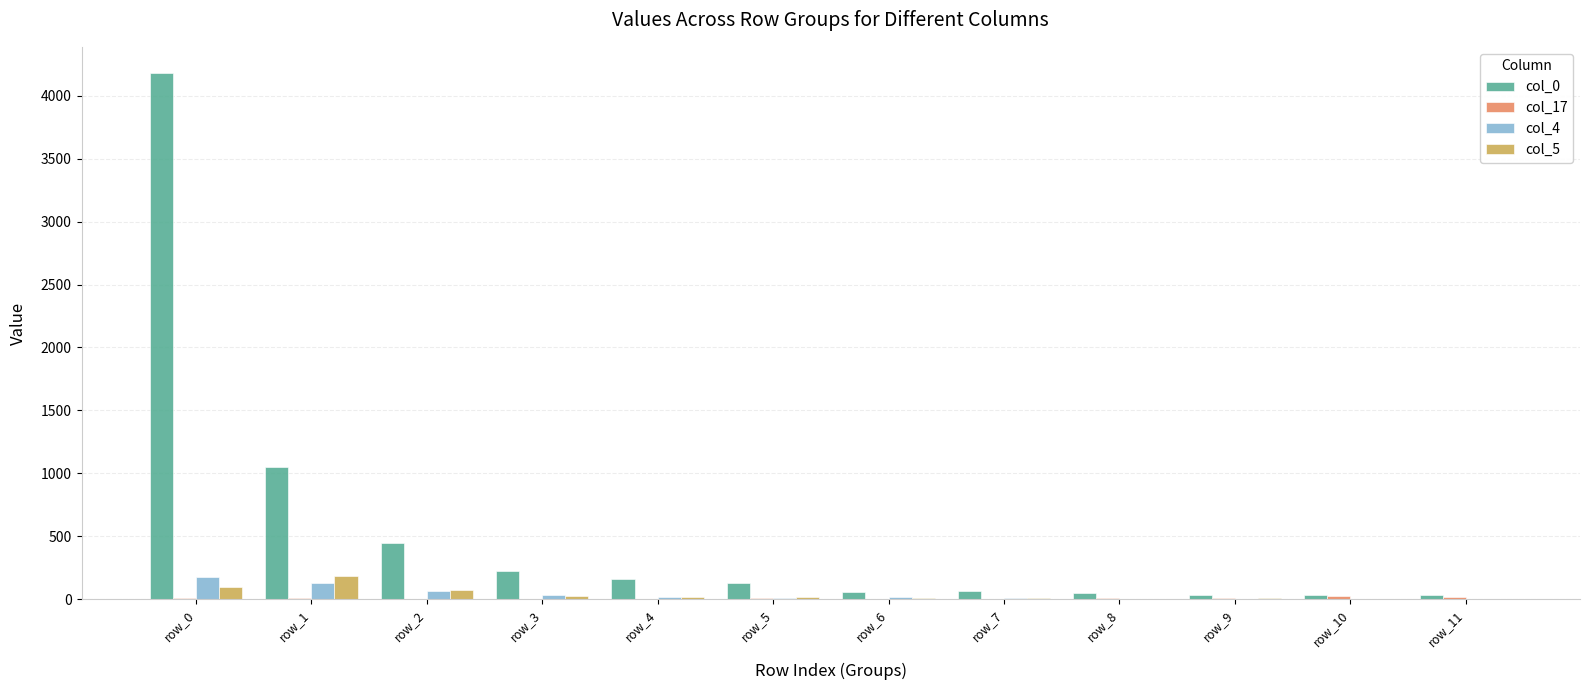

Are the bars grouped side by side (vs. stacked)?

Yes